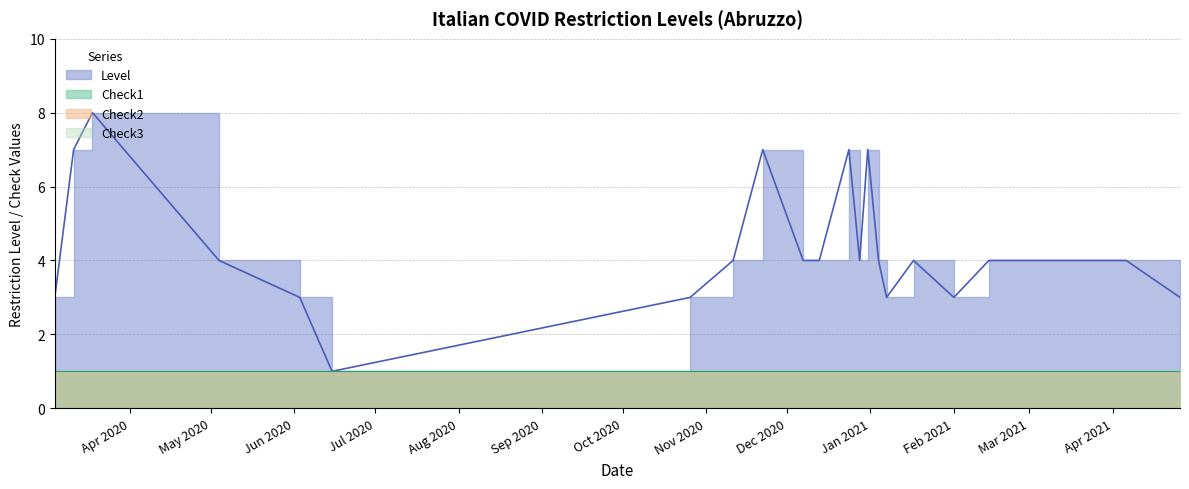

What is the value of the Check2 point at the 4th from the left?

1